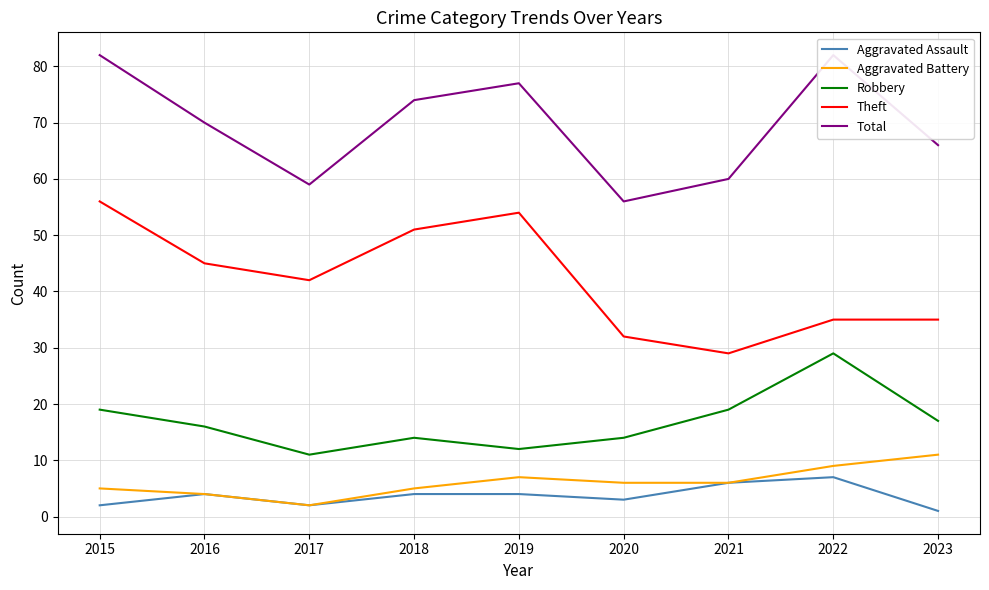

Where is Aggravated Assault nearest to the value 4?

2016